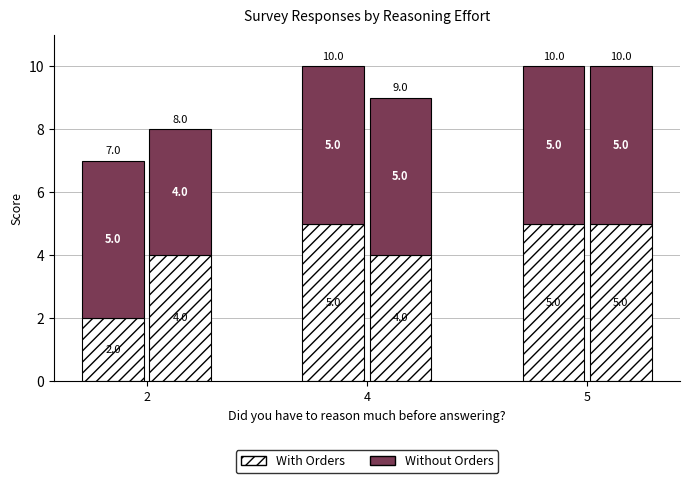

At which category is the sum across all series the highest?

5